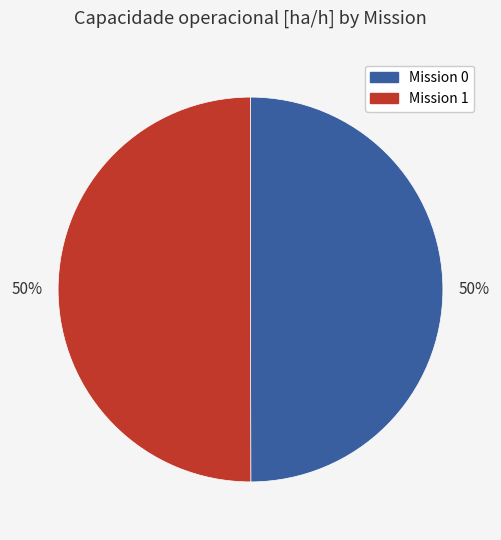

To the nearest percent, what is the average slice percentage?

50%